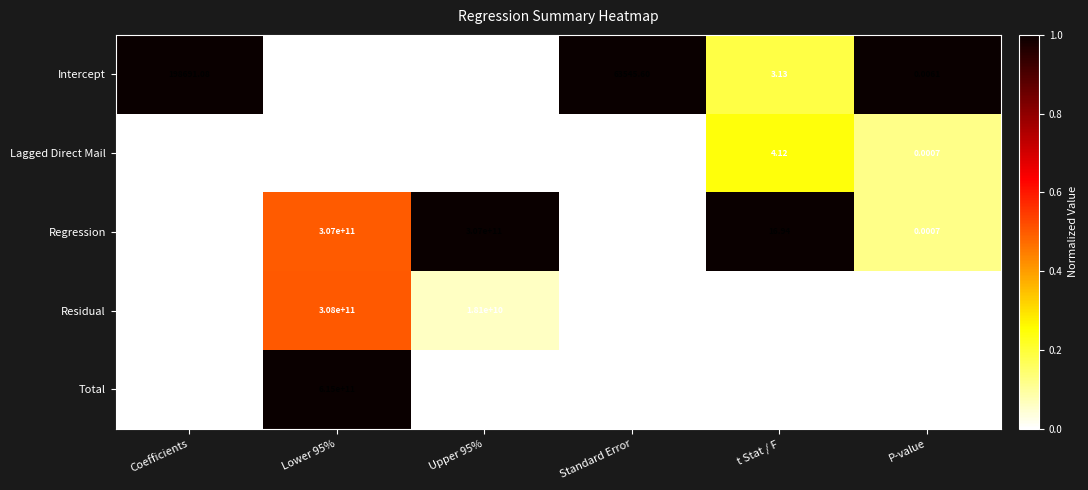

Which series has the widest spread of values?

Total